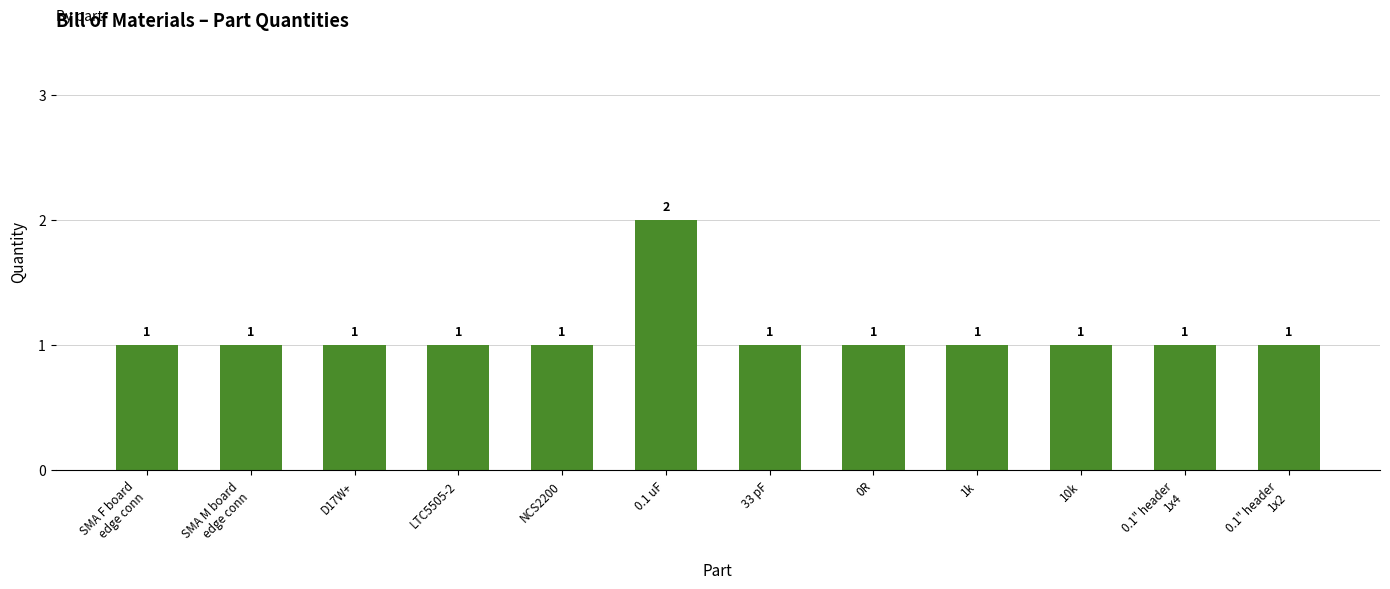

How many categories are shown in the chart?

12